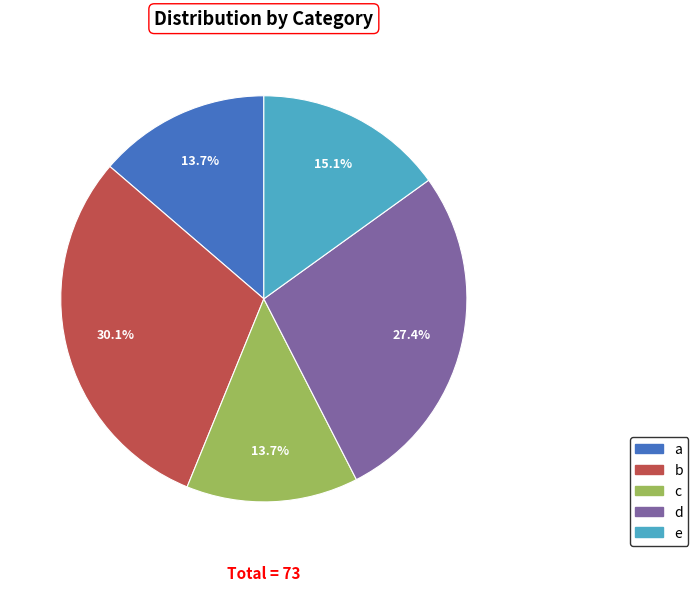

What is the largest slice in the pie chart?

b